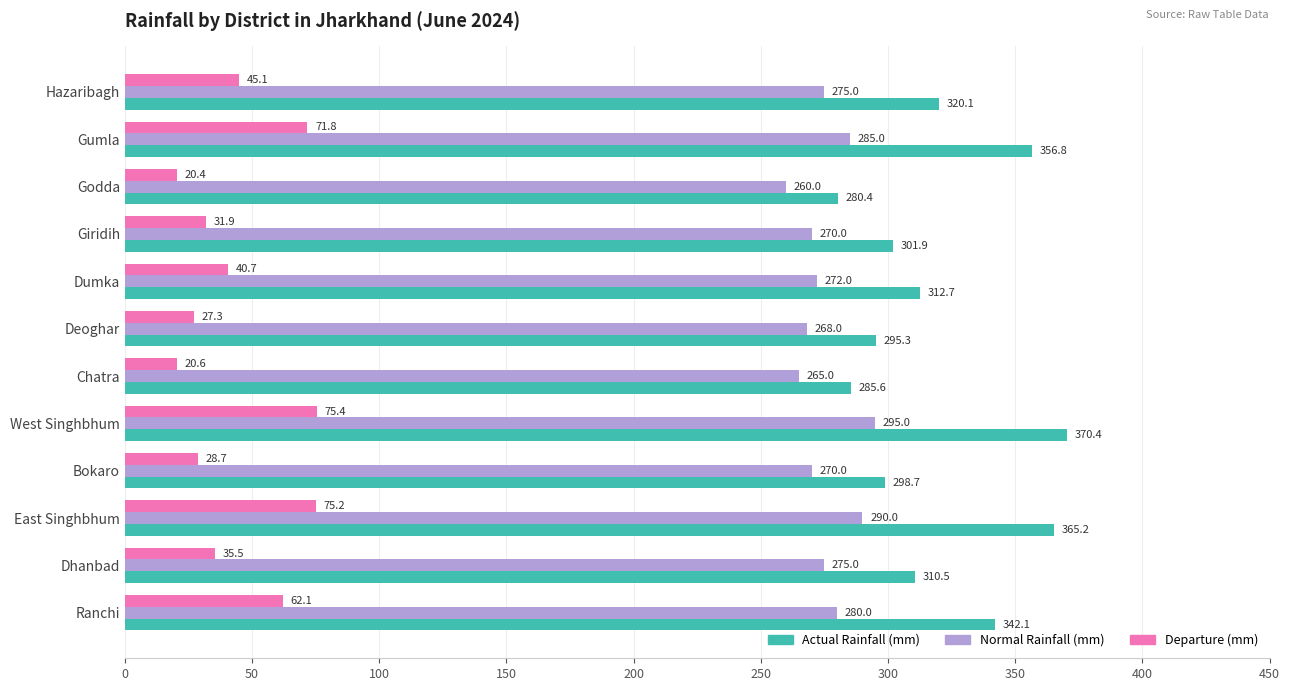

Which series has the largest total across all categories?

Actual Rainfall (mm)